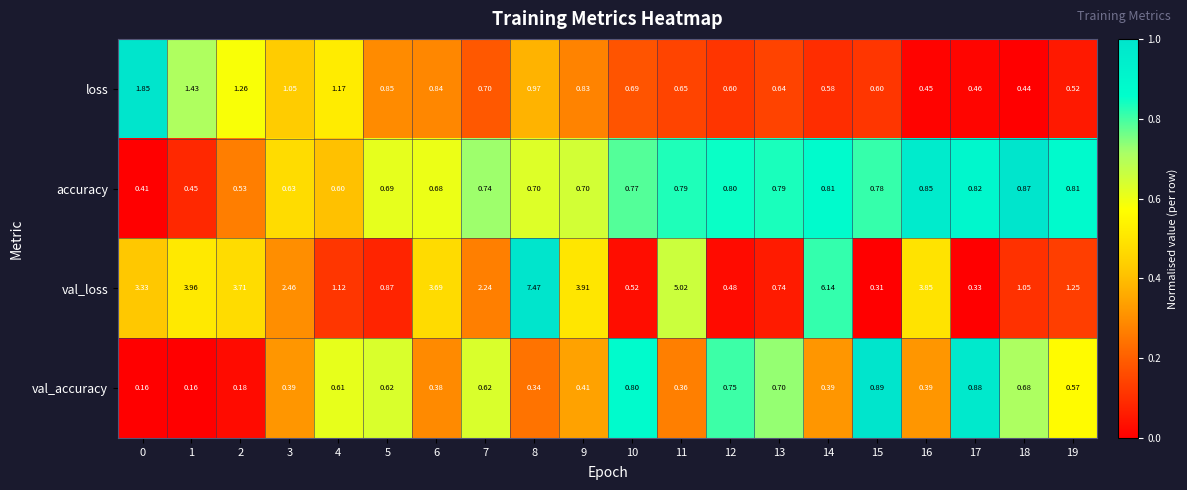

List the series in order of their peak value, highest first.

val_loss, loss, val_accuracy, accuracy